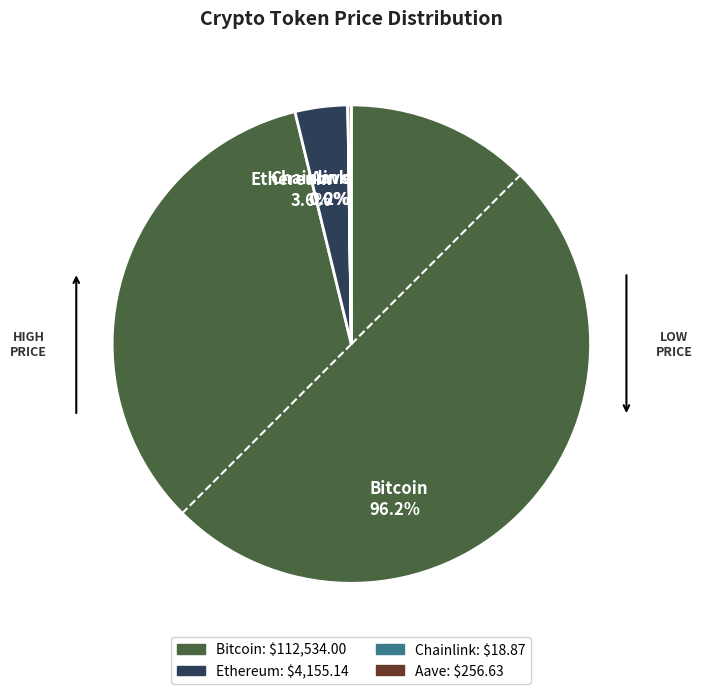

What is the largest slice in the pie chart?

Bitcoin